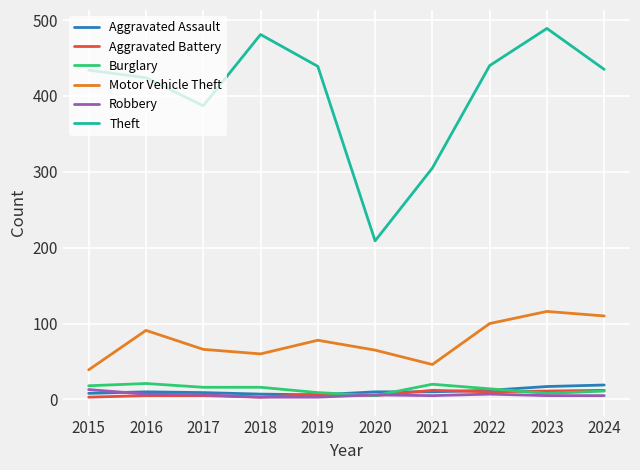

Between 2015 and 2024, which series saw the biggest shift?

Motor Vehicle Theft